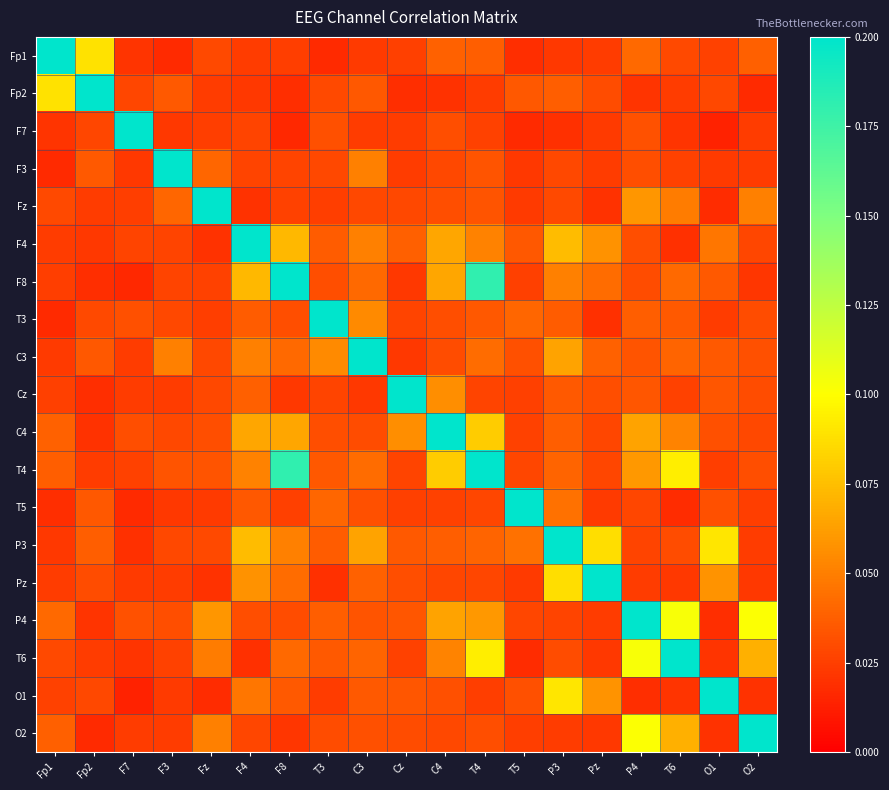

Between P4 and T6, which is larger?

P4